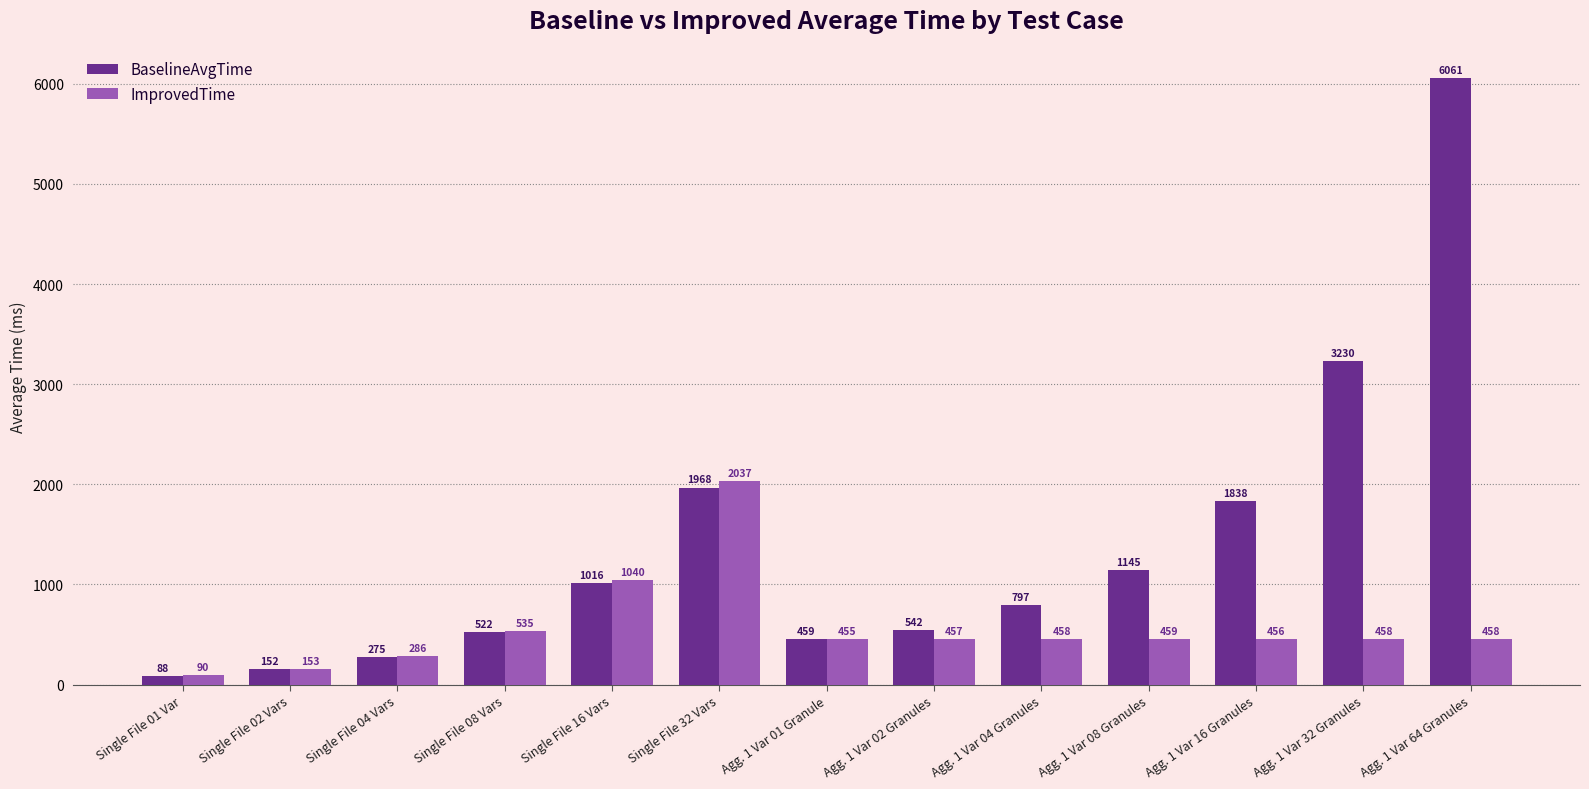

At how many categories does at least one series exceed 1802?

4